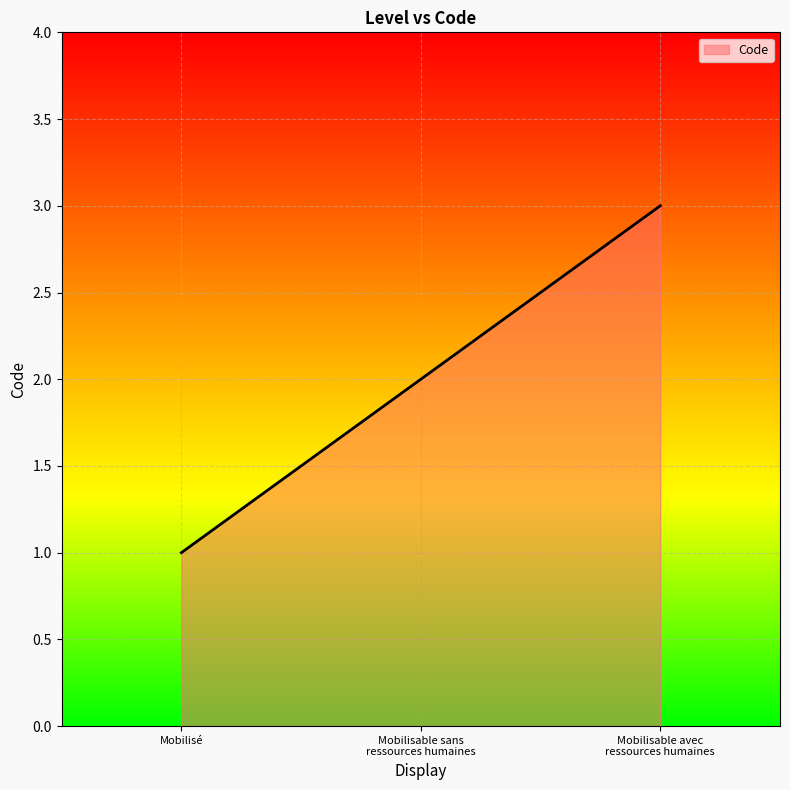

List the labels in order of value, largest first.

Mobilisable avec
ressources humaines, Mobilisable sans
ressources humaines, Mobilisé